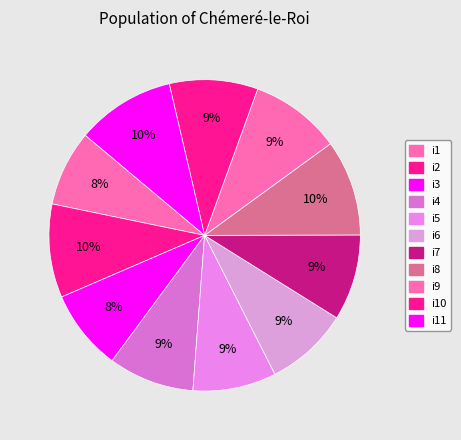

Do i5 and i7 together represent more than half of the pie?

No